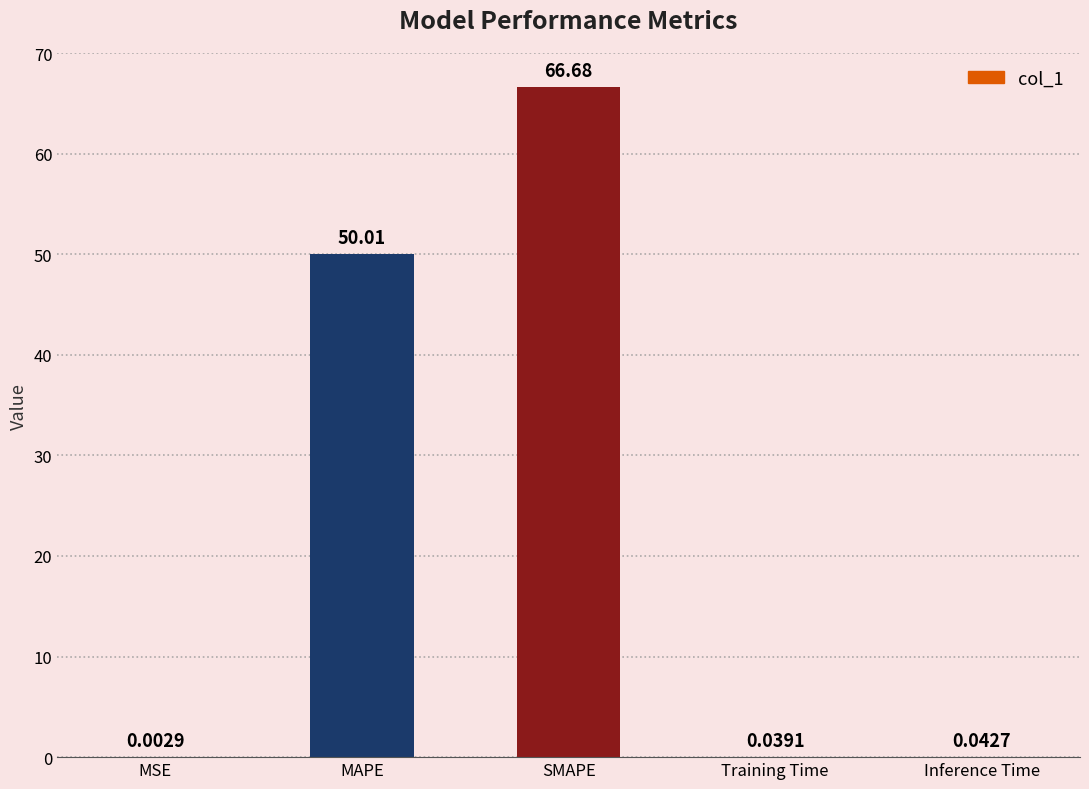

What is the sum of the values at MSE and SMAPE?

66.7